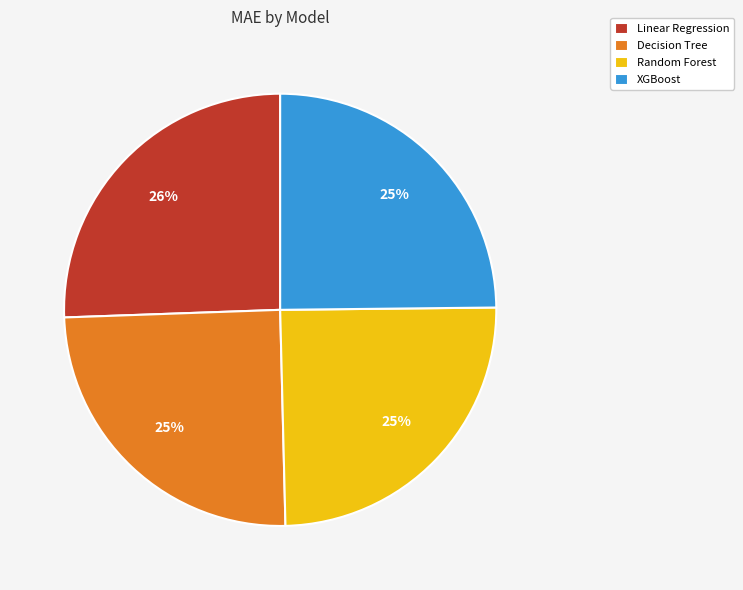

How many segments does this pie chart have?

4